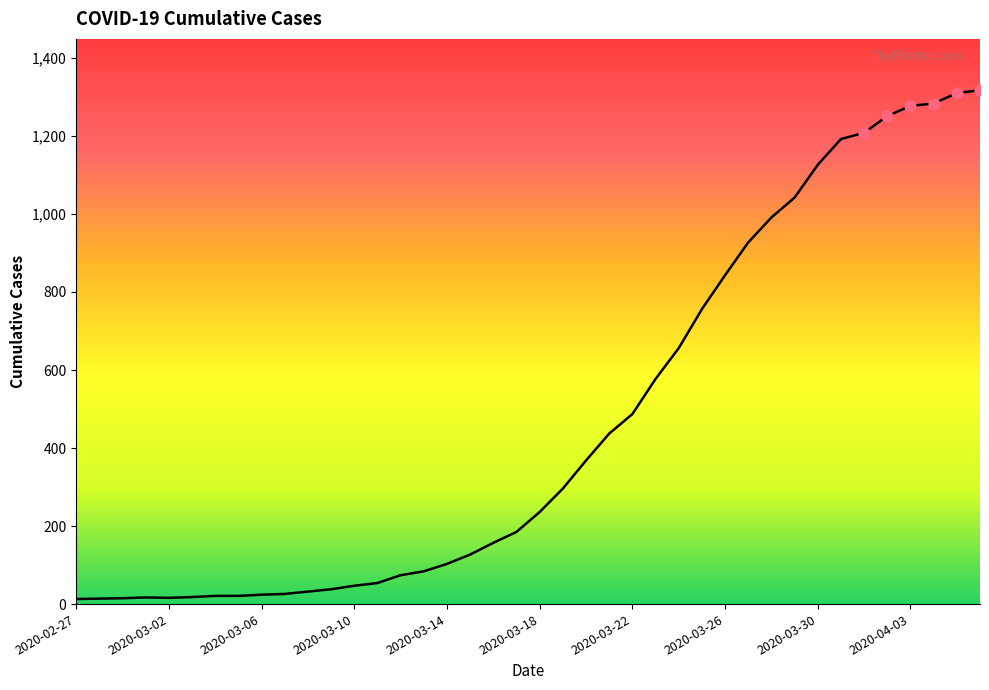

What is the difference between the maximum and minimum values?

1304